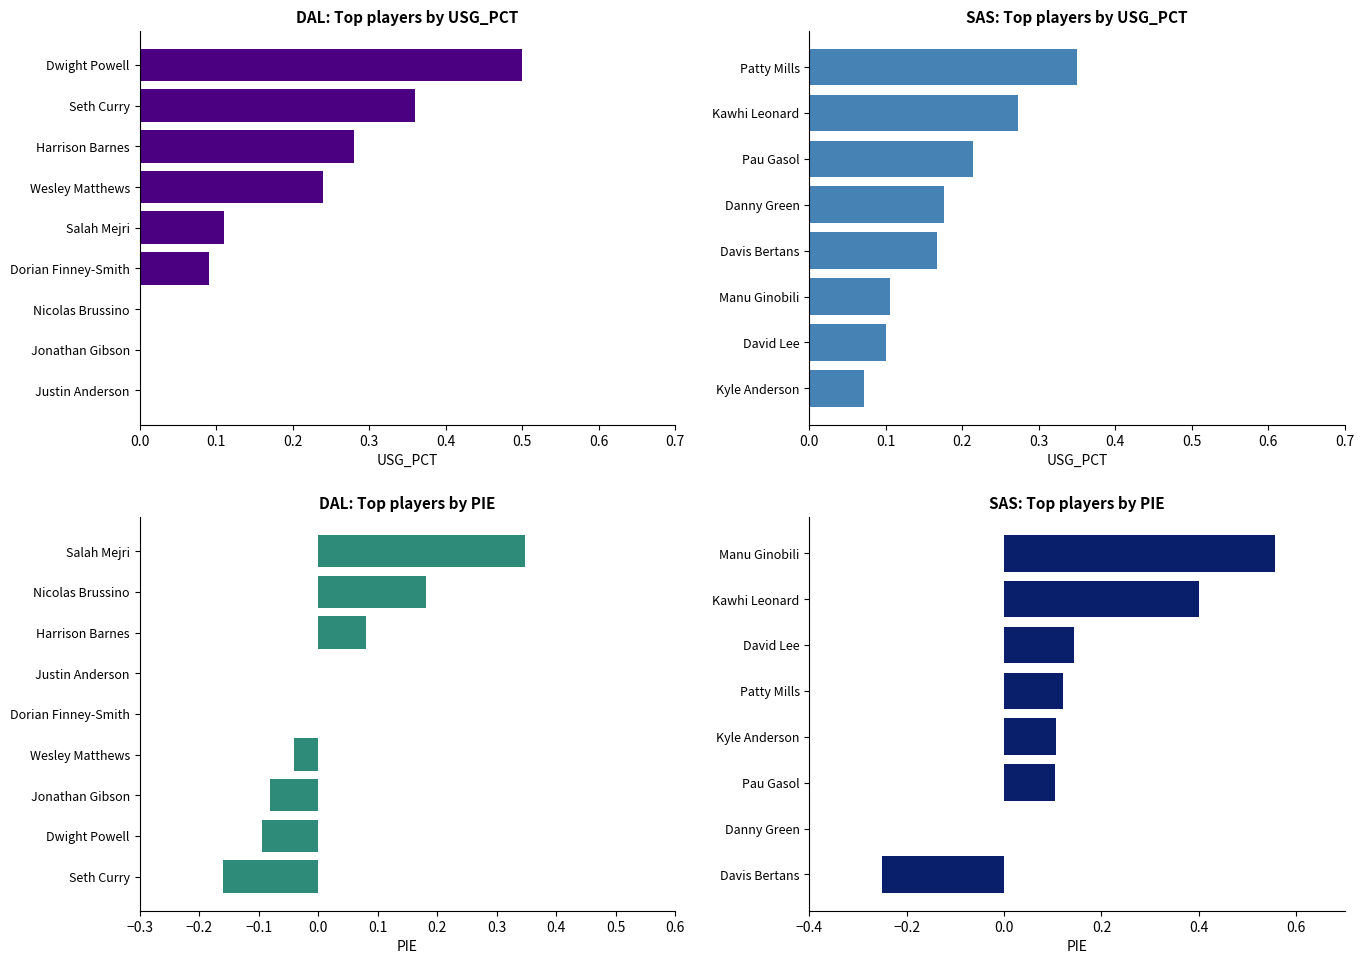

Is the value of PIE at 0.7 greater than the value of USG_PCT at 0.2?

Yes